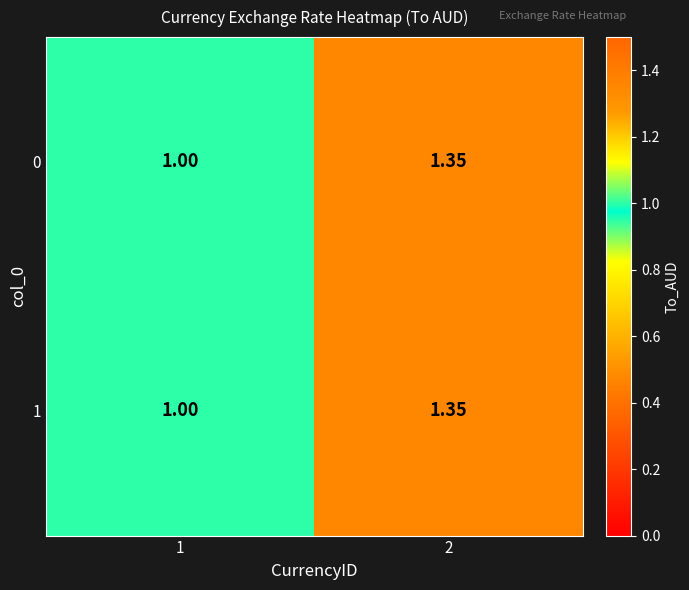

Is the value of 0 at 2 greater than the value of 1 at 1?

Yes